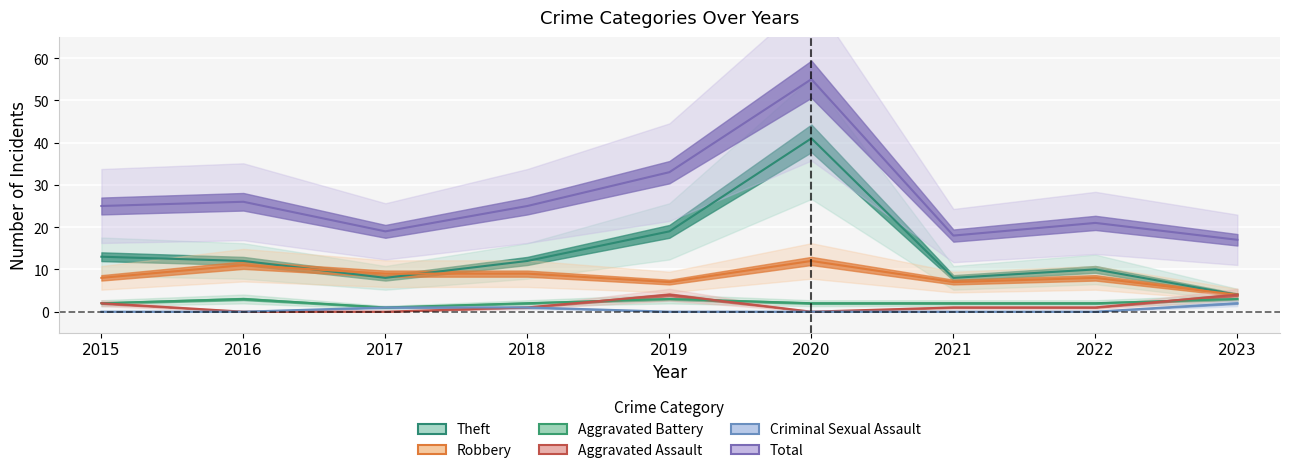

Reading left to right, transcribe all the data shown in this chart.

Aggravated Assault: 2	0	0	1	4	0	1	1	4
Aggravated Battery: 2	3	1	2	3	2	2	2	3
Criminal Sexual Assault: 0	0	1	1	0	0	0	0	2
Robbery: 8	11	9	9	7	12	7	8	4
Theft: 13	12	8	12	19	41	8	10	4
Total: 25	26	19	25	33	55	18	21	17